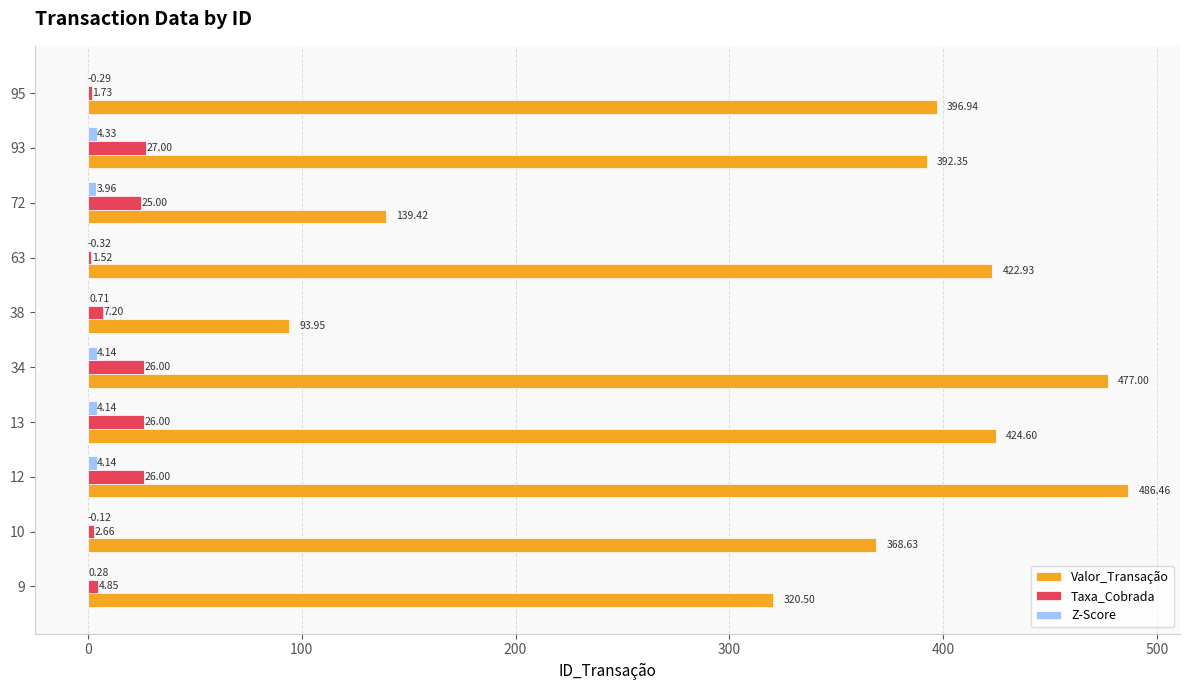

Which series changed the most between 12 and 38?

Valor_Transação